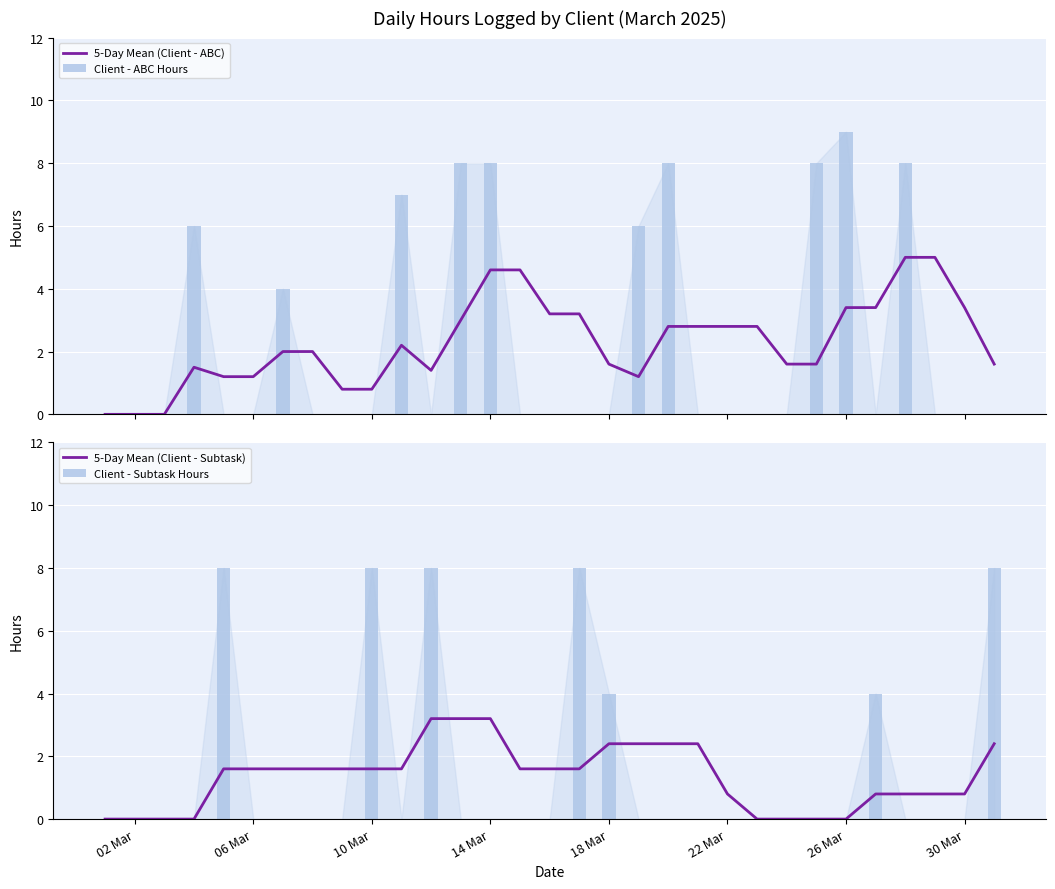

Which has a higher value, 18 Mar or 30 Mar?

30 Mar